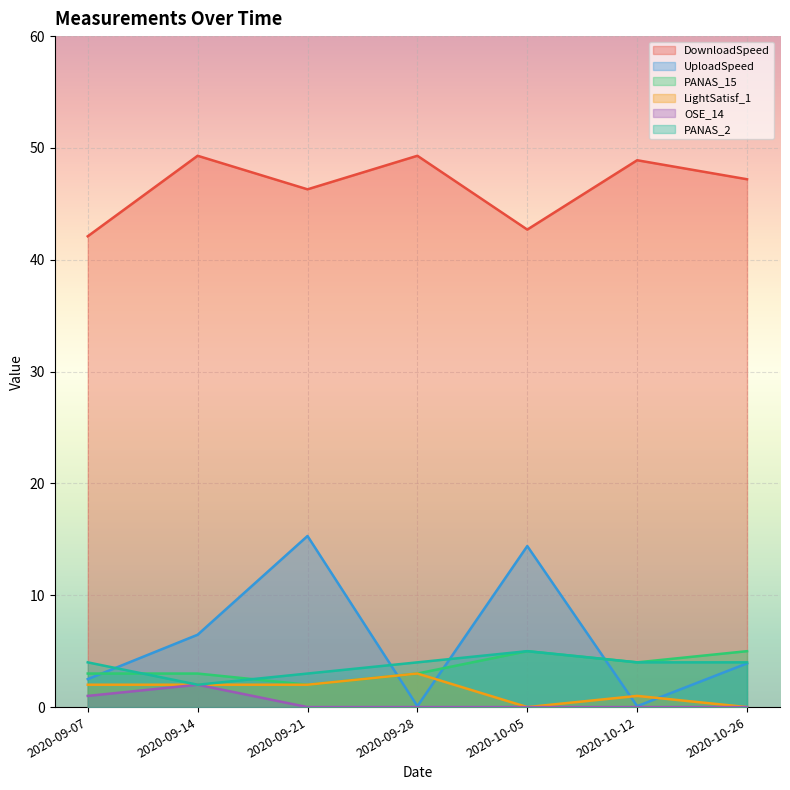

True or false: DownloadSpeed and PANAS_15 cross at least once.

False